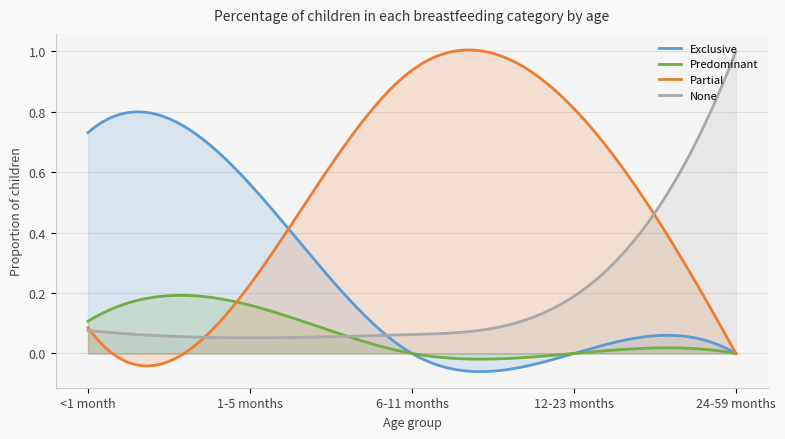

True or false: Predominant and Exclusive intersect in this chart.

True